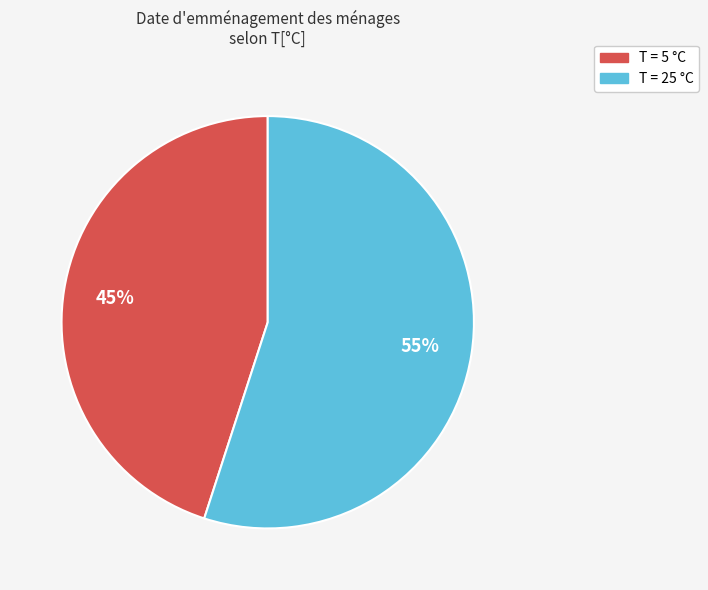

How many segments does this pie chart have?

2